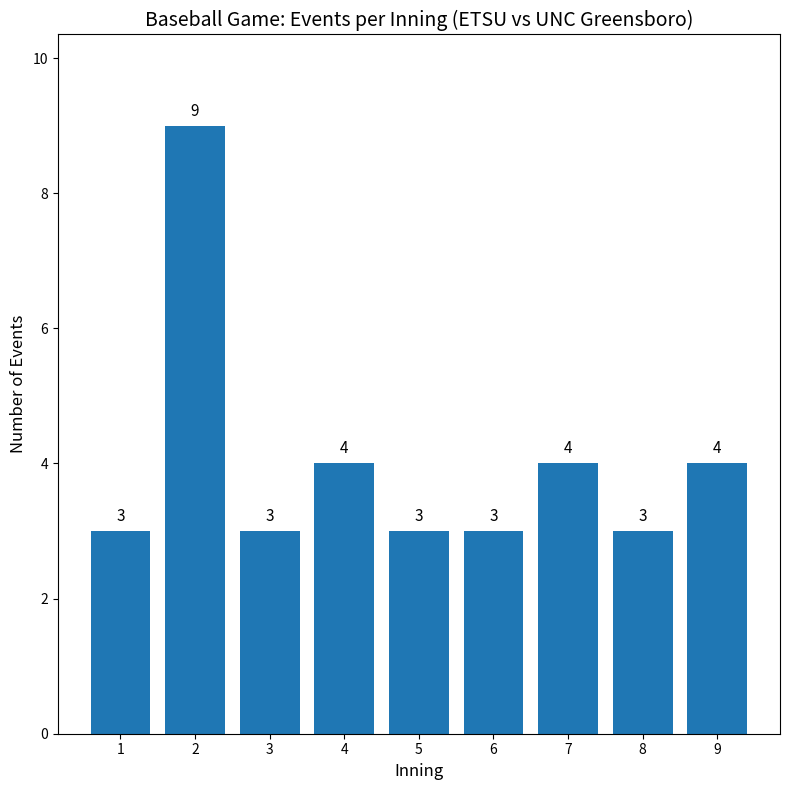

What is the minimum value shown in the chart?

3